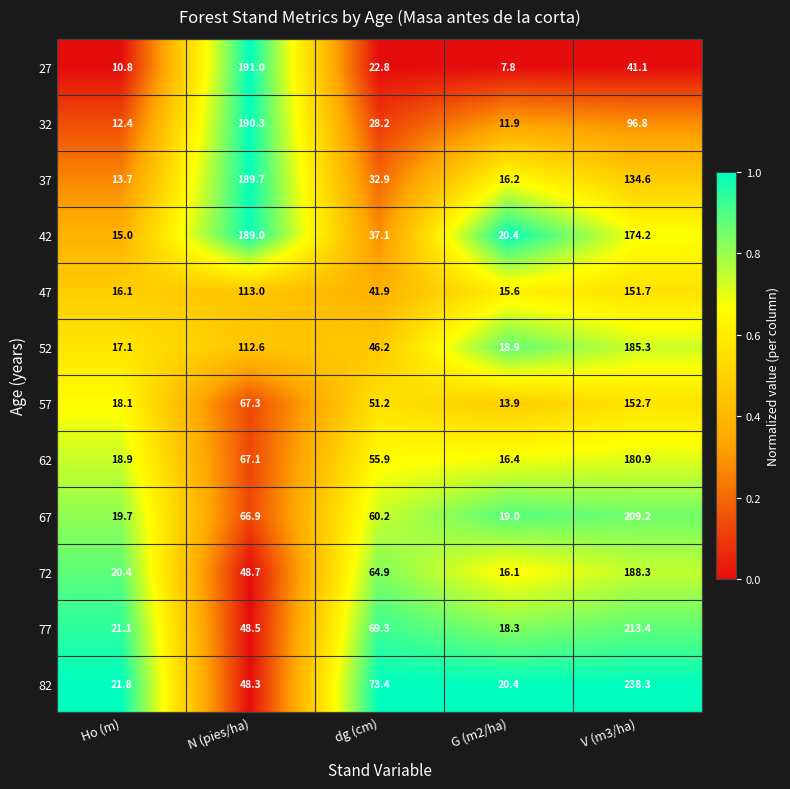

Between N (pies/ha) and V (m3/ha), which series saw the biggest shift?

82